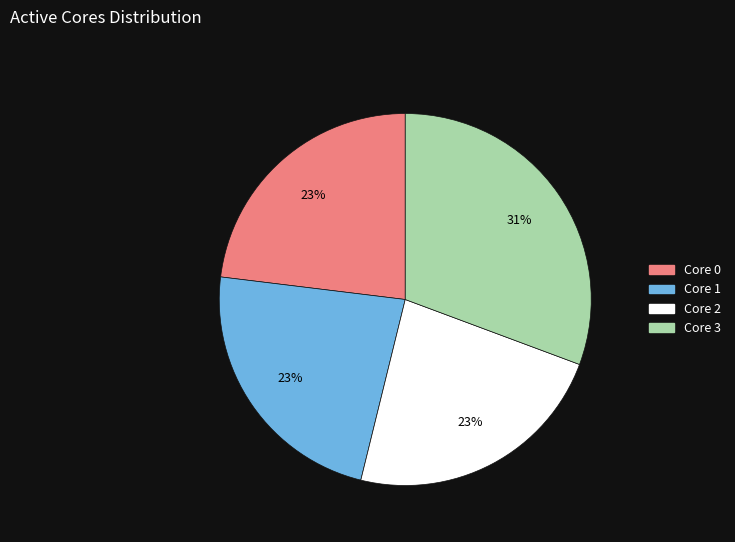

How many segments does this pie chart have?

4